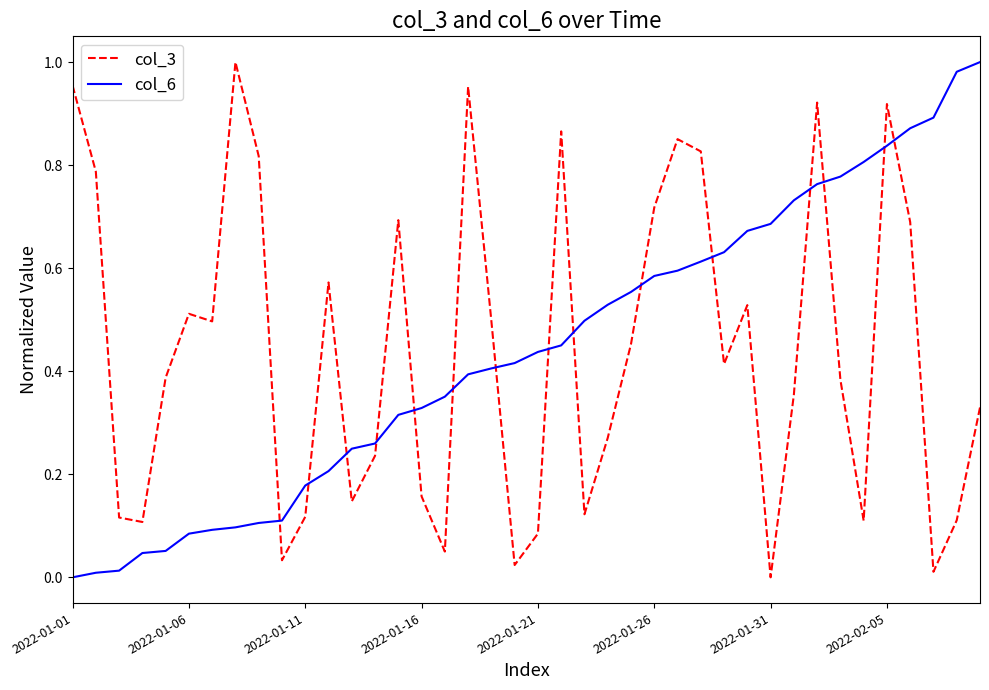

How many intersections are there between col_6 and col_3?

15